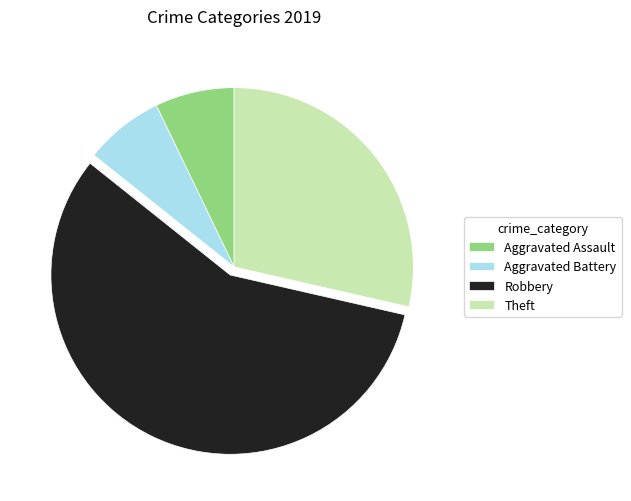

Count the number of slices in the pie.

4